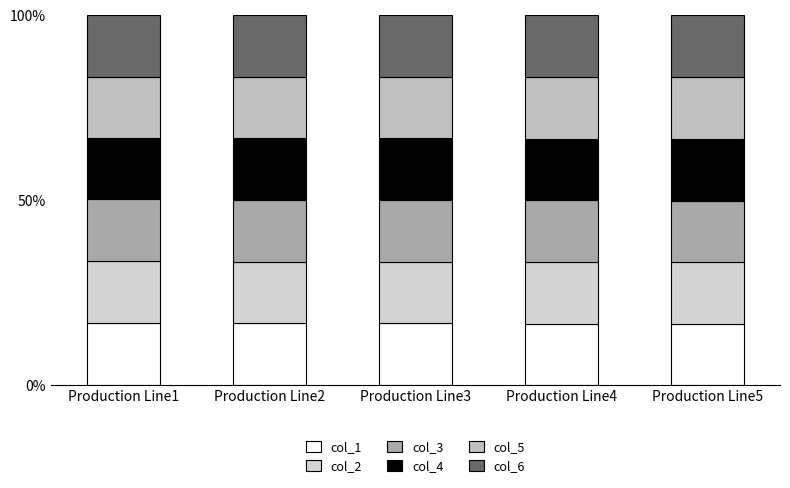

What is the difference between the col_3 values at Production Line3 and Production Line1?

0.2